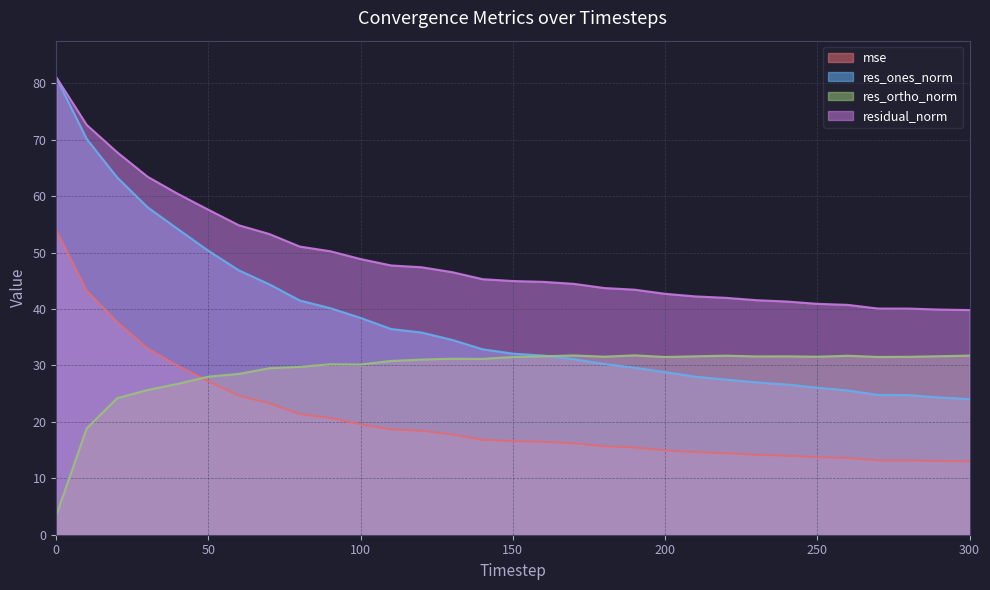

What is the approximate value of mse at 200?

14.9